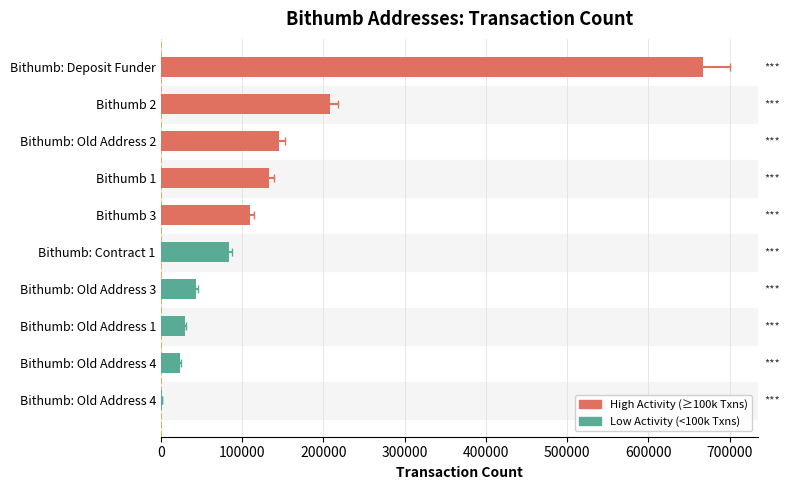

What is the difference between the maximum and minimum values?

665170